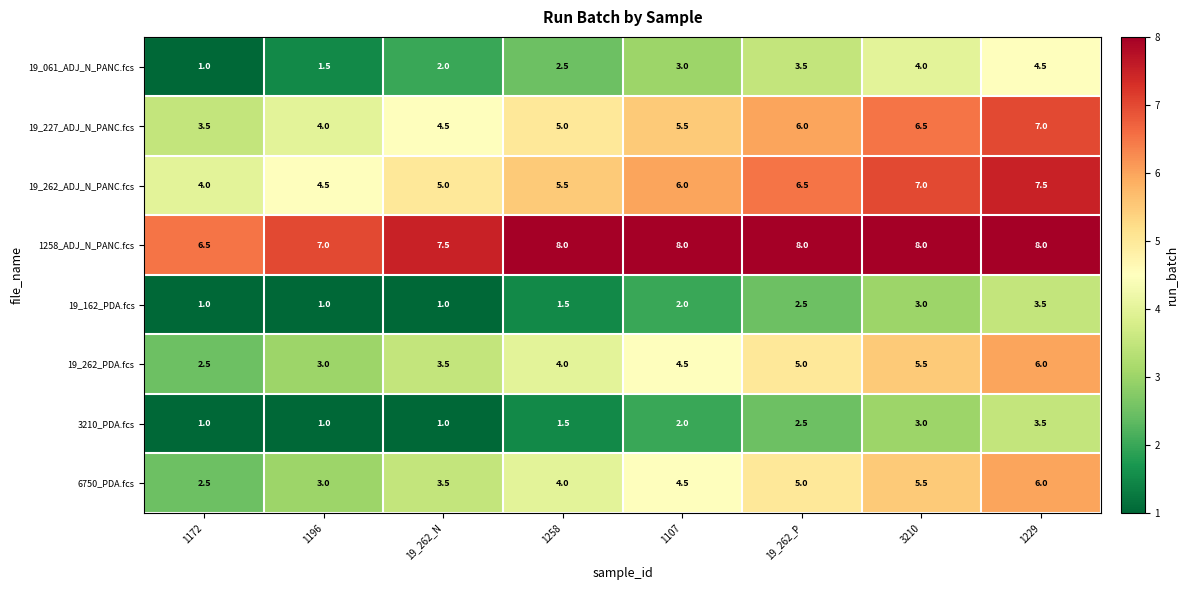

How many 19_061_ADJ_N_PANC.fcs values are between 2 and 4?

5